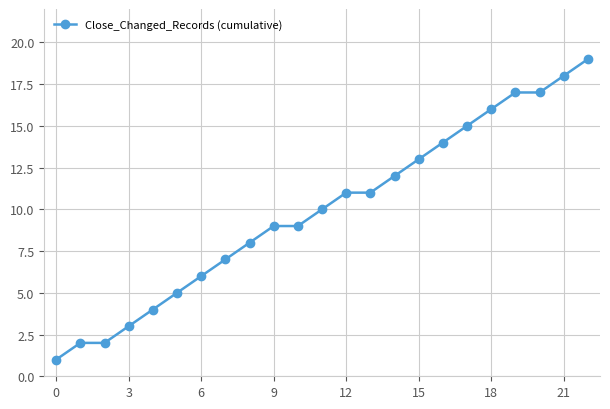

Does the chart have visible grid lines?

Yes